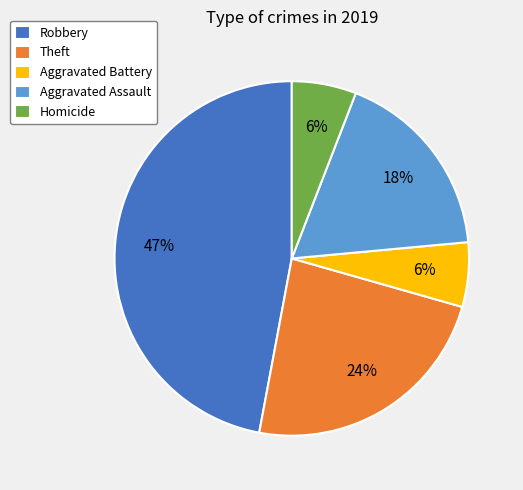

What is the ratio of the value at Aggravated Assault to the value at Aggravated Battery?

3.0